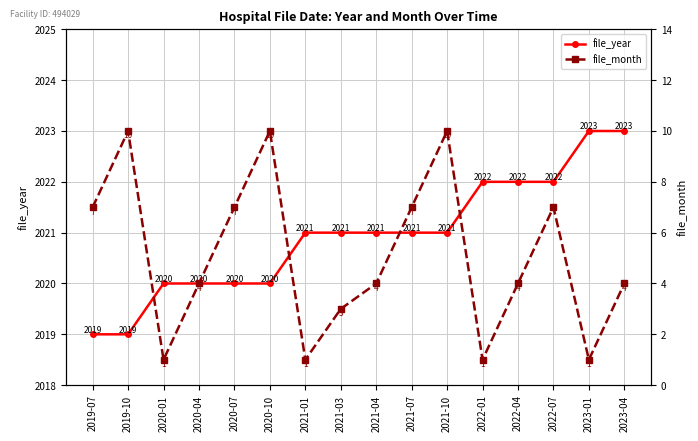

The value of file_month at 2023-01 is 2. True or false?

False